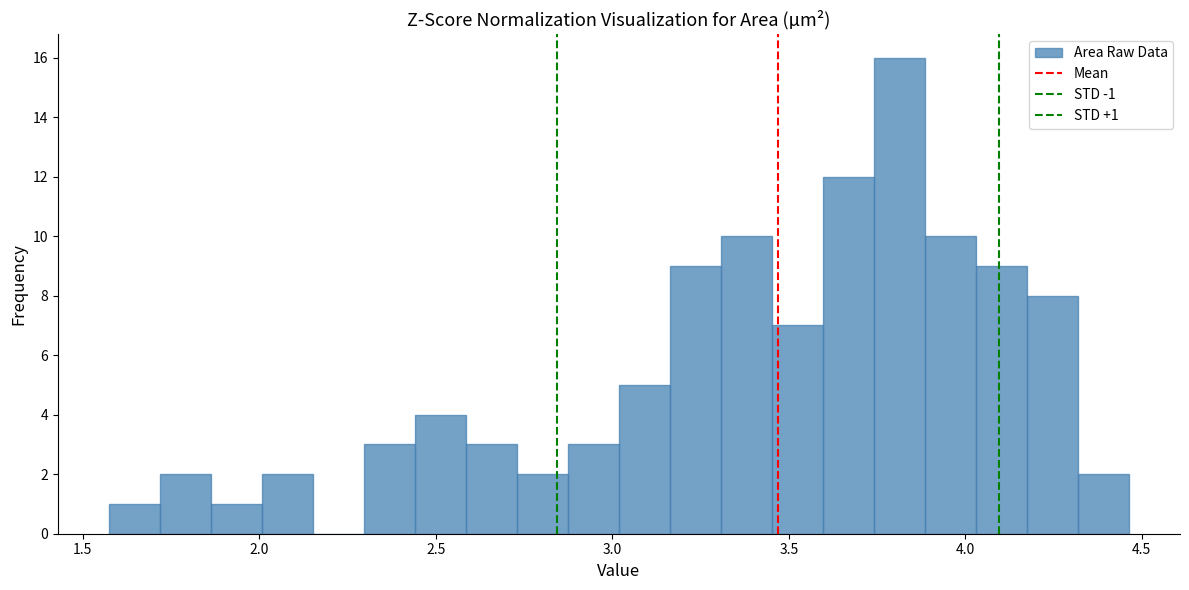

Read against the x-axis, roughly where is the centre of the tallest bar?

3.80